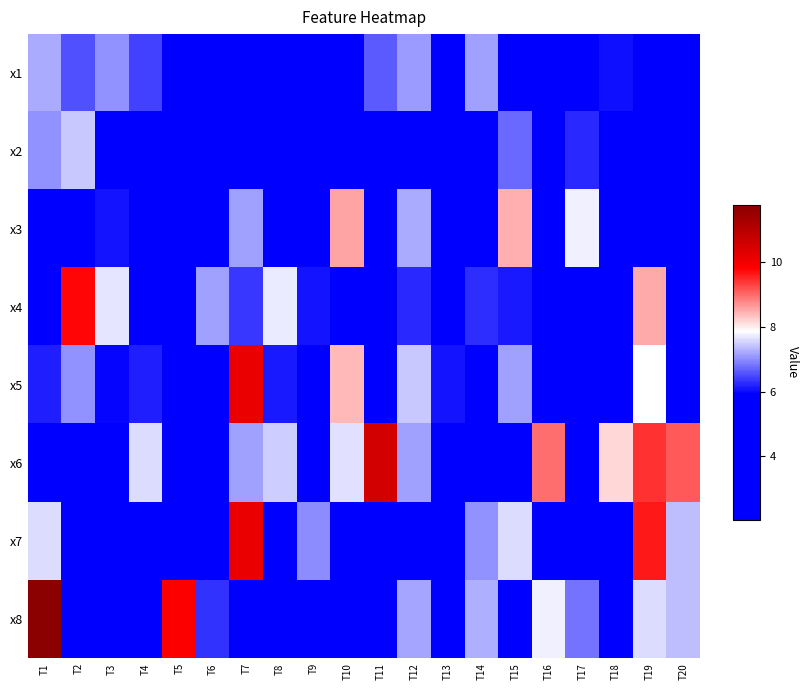

What is the greatest value displayed?

11.8